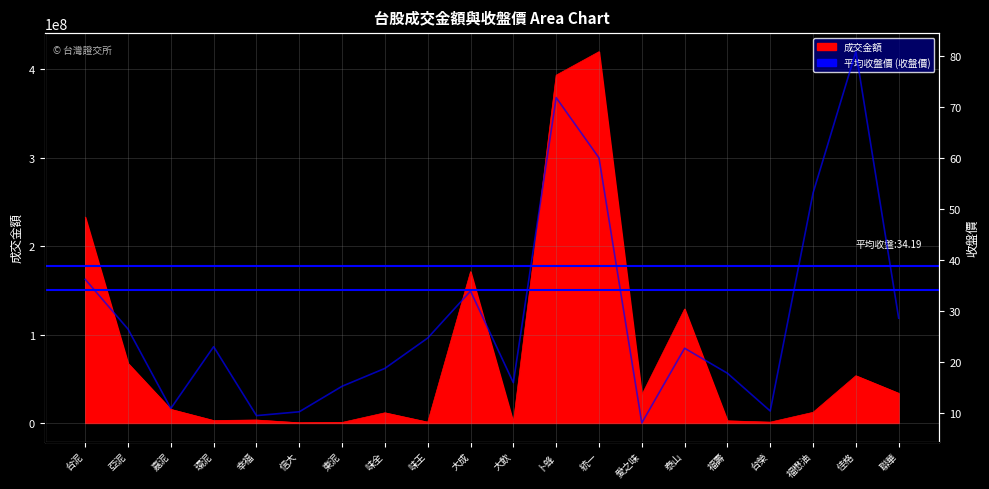

The value of 成交金額 at 台泥 is 232828468.0. True or false?

True